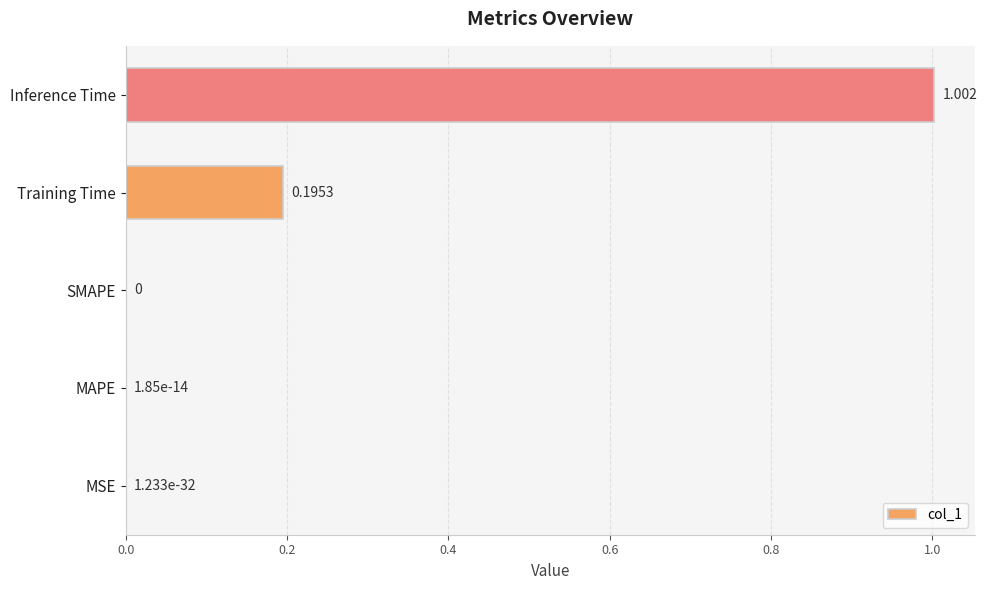

Which label corresponds to the largest value in the chart?

Inference Time